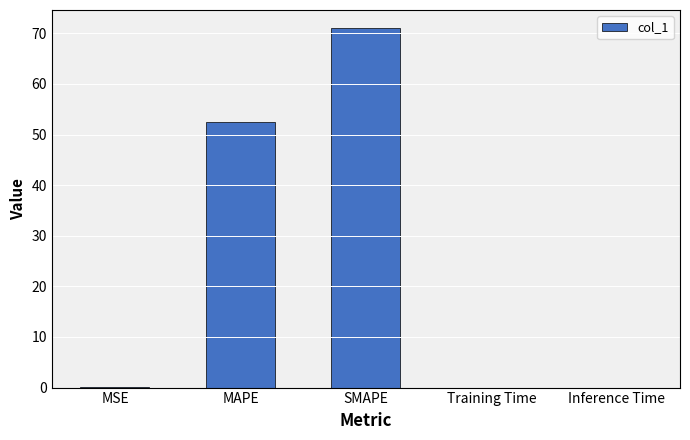

What is the sum of all values?

123.7